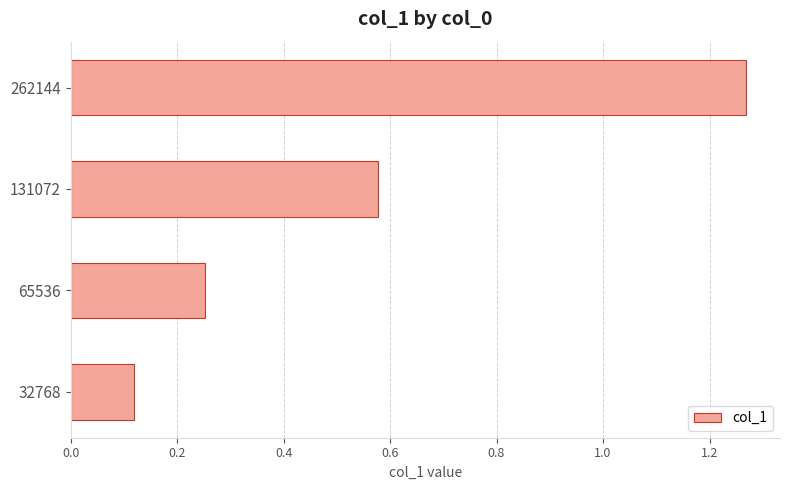

List the labels in order of value, smallest first.

32768, 65536, 131072, 262144